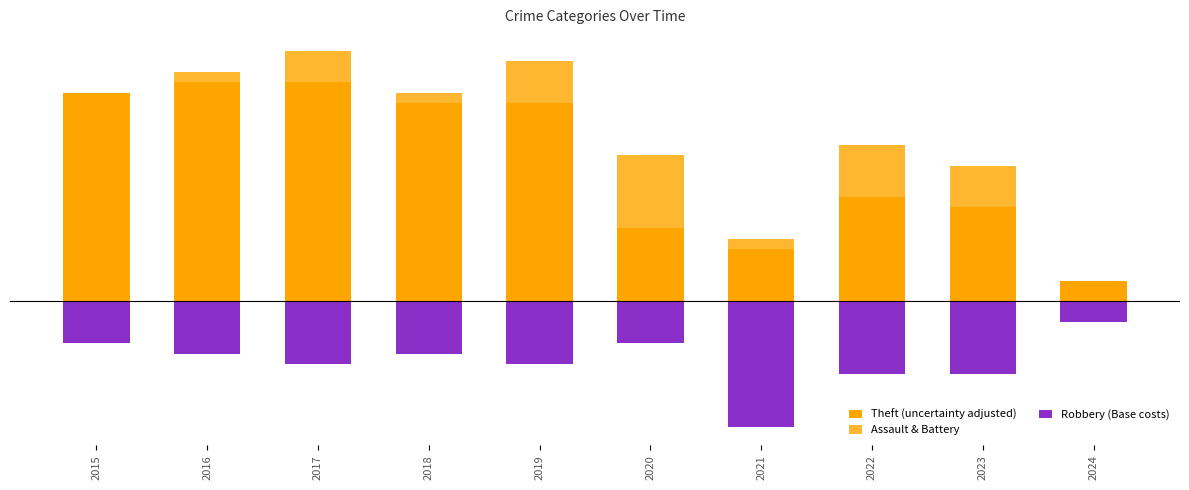

List the series in order of their peak value, highest first.

Theft (uncertainty adjusted), Assault & Battery, Robbery (Base costs)